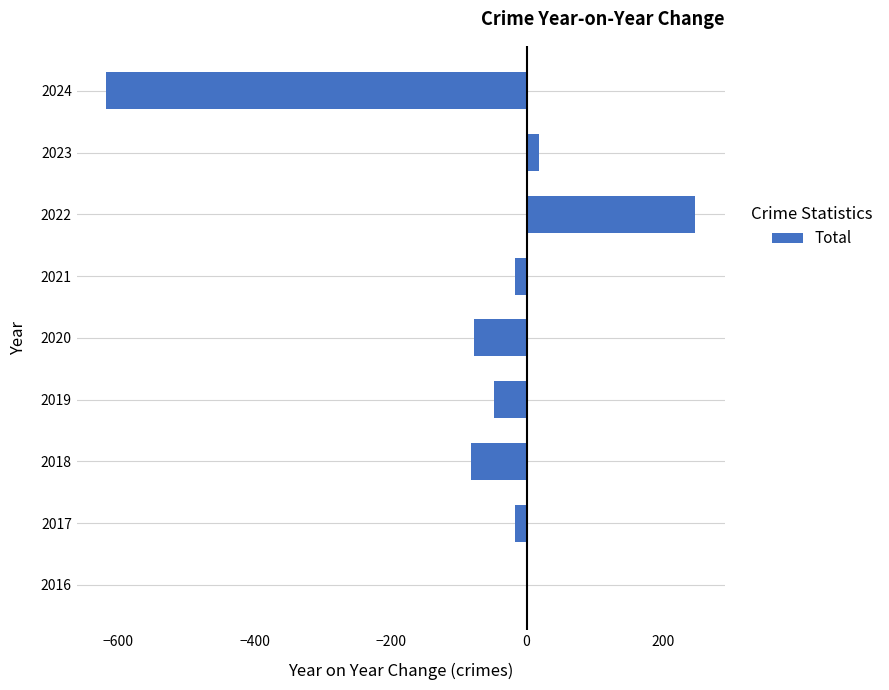

What is the maximum value shown in the chart?

248